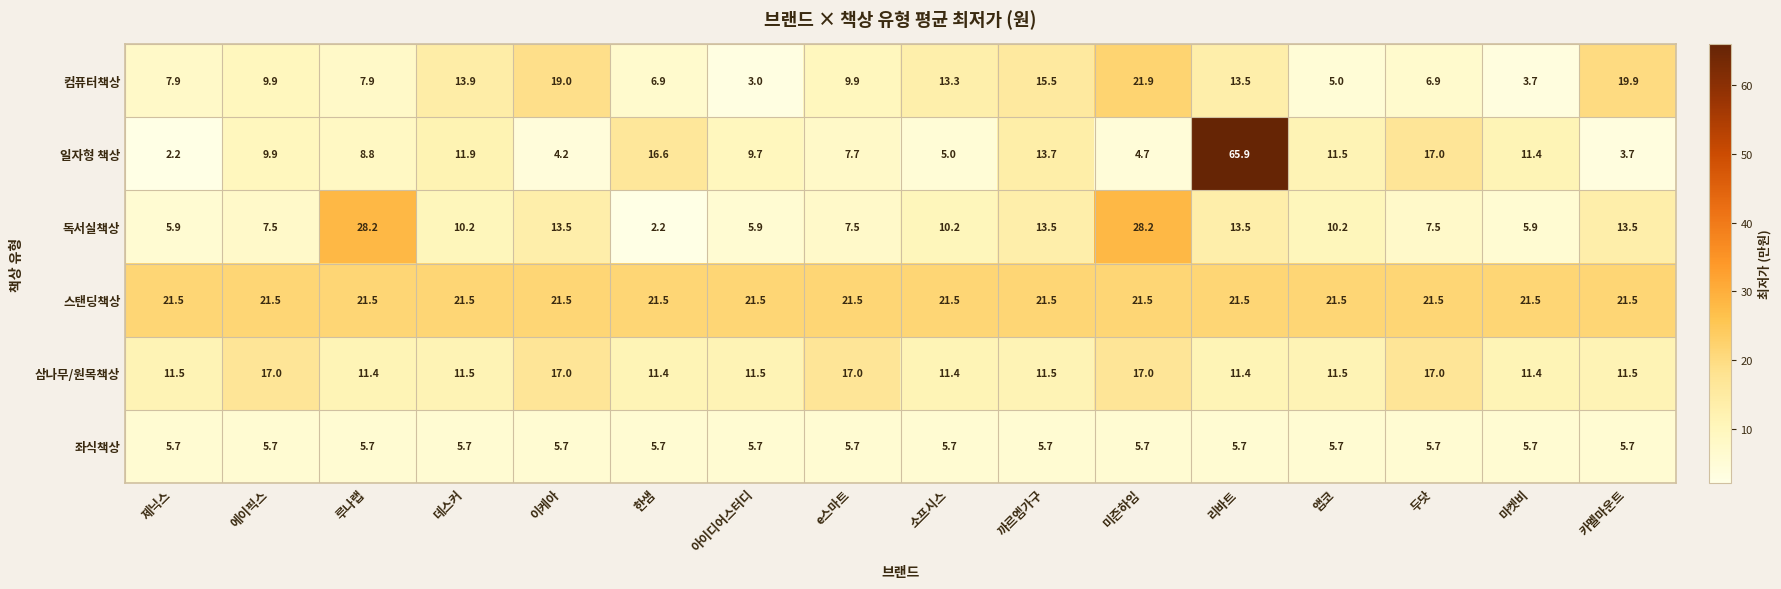

The 컴퓨터책상 series shows 7.1 at 소프시스. True or false?

False